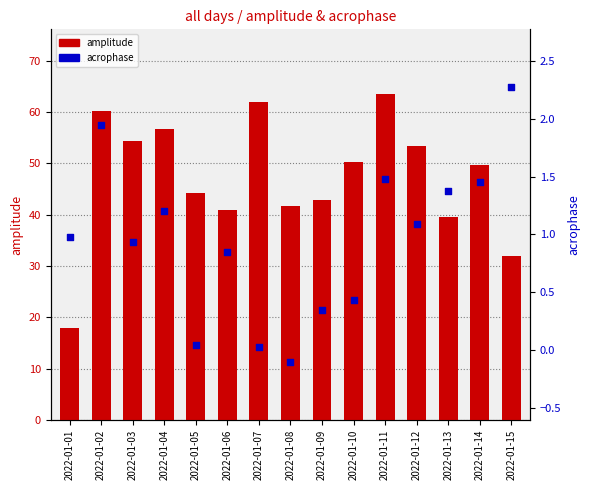

Which series has the largest total across all categories?

amplitude